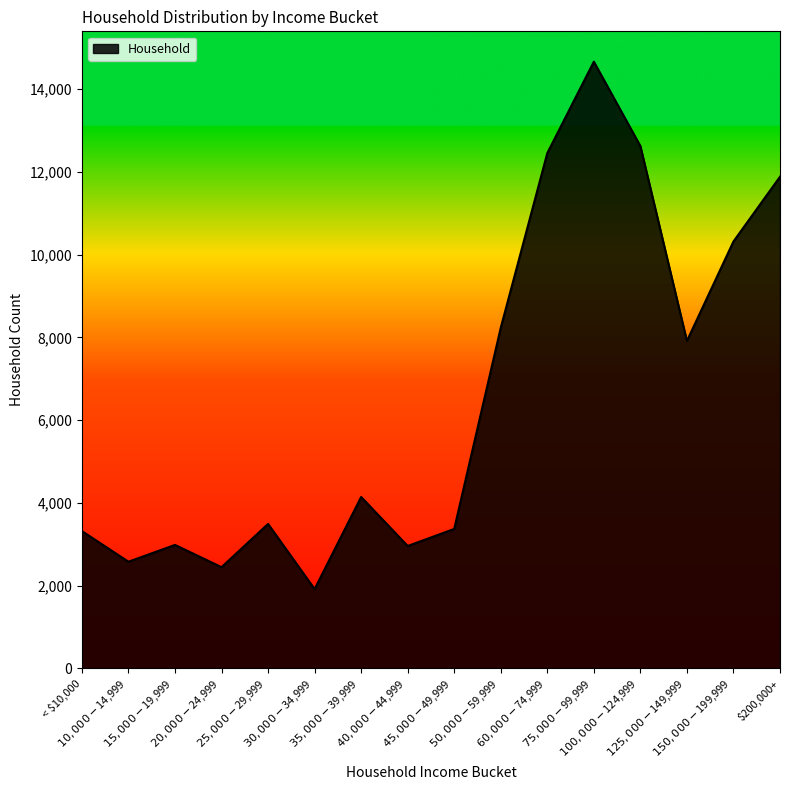

Count the number of data series in this chart.

1